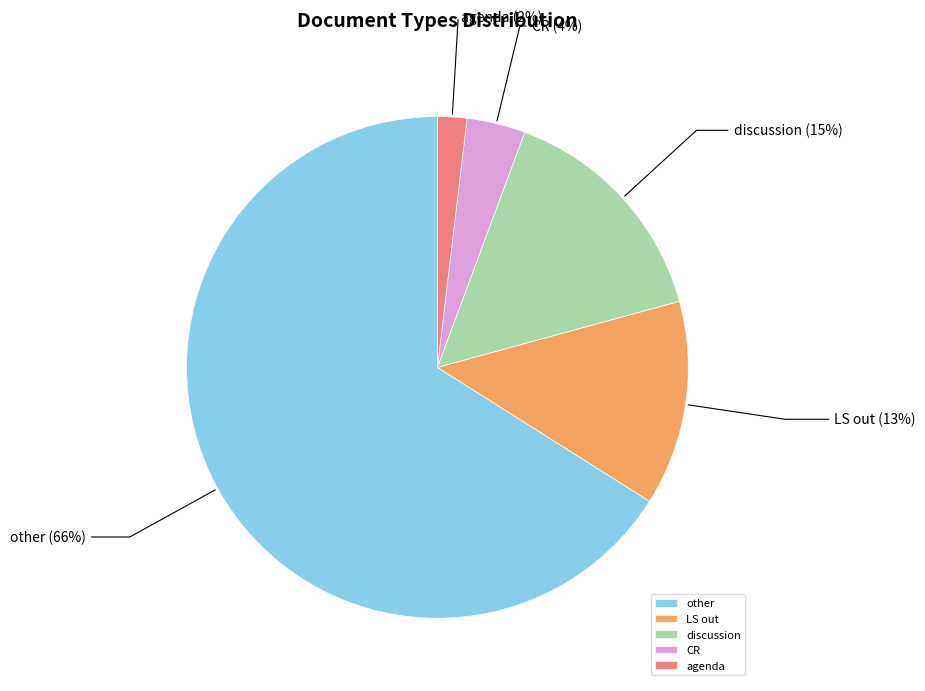

How many slices are in this pie chart?

5